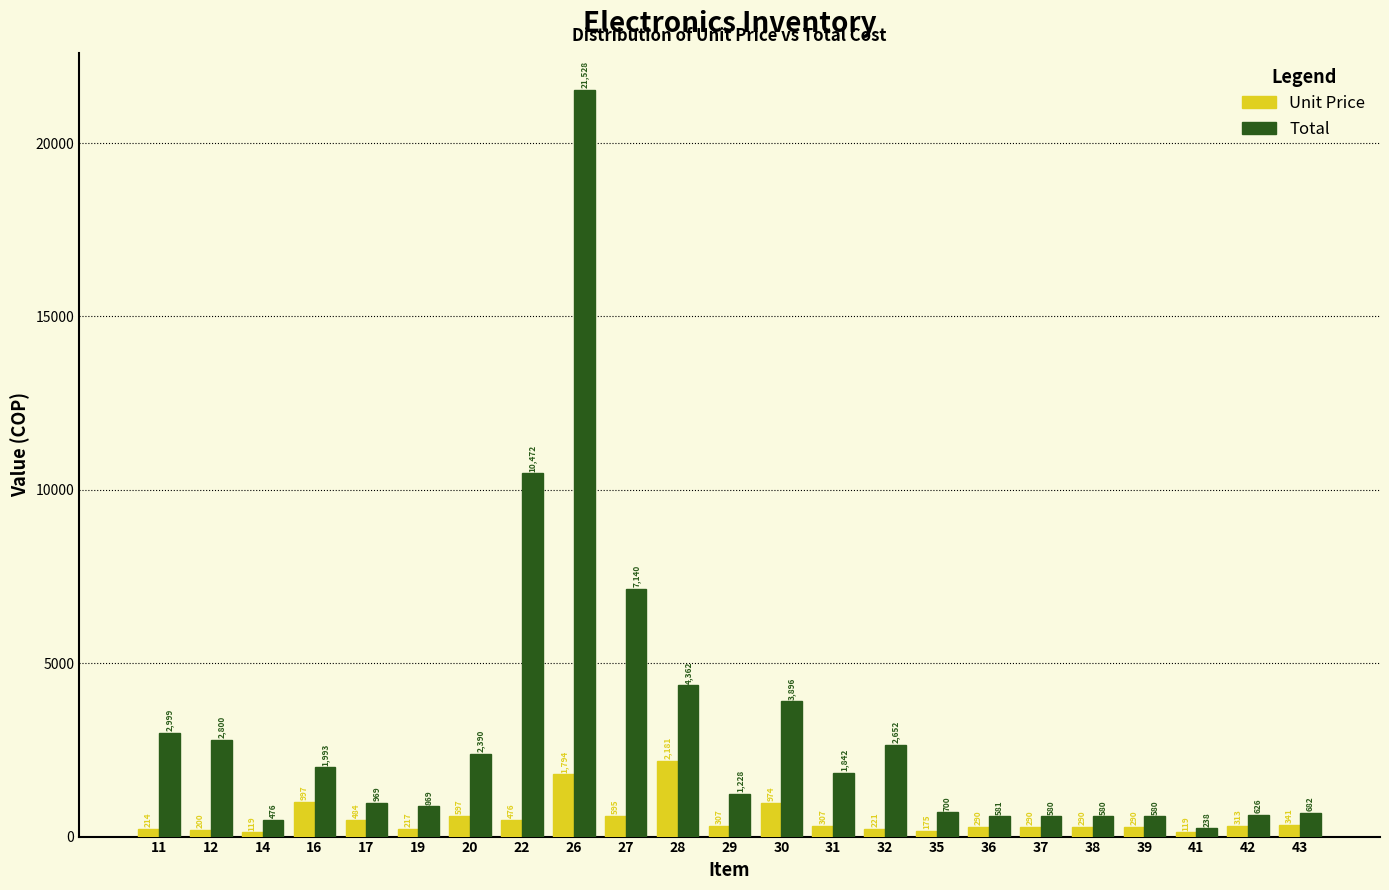

Between 17 and 28, which series saw the biggest shift?

Total